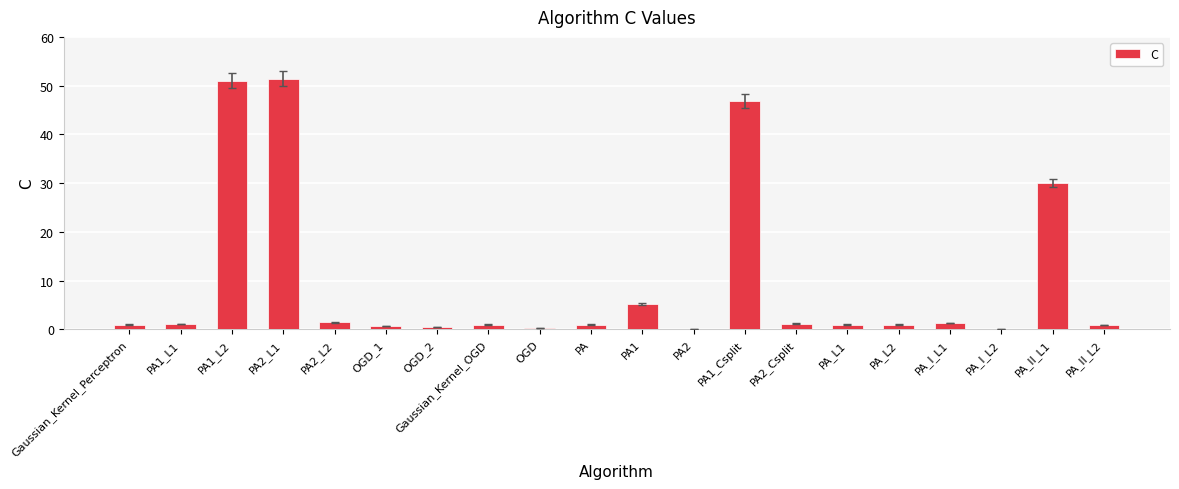

What is the average value?

9.9